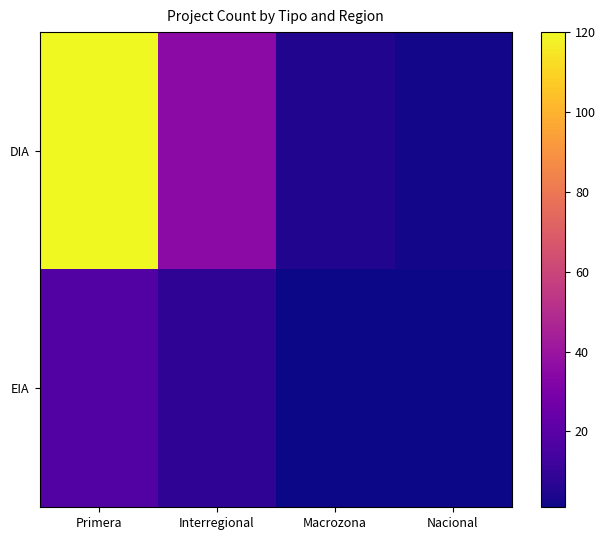

How many data points does each series have?

4